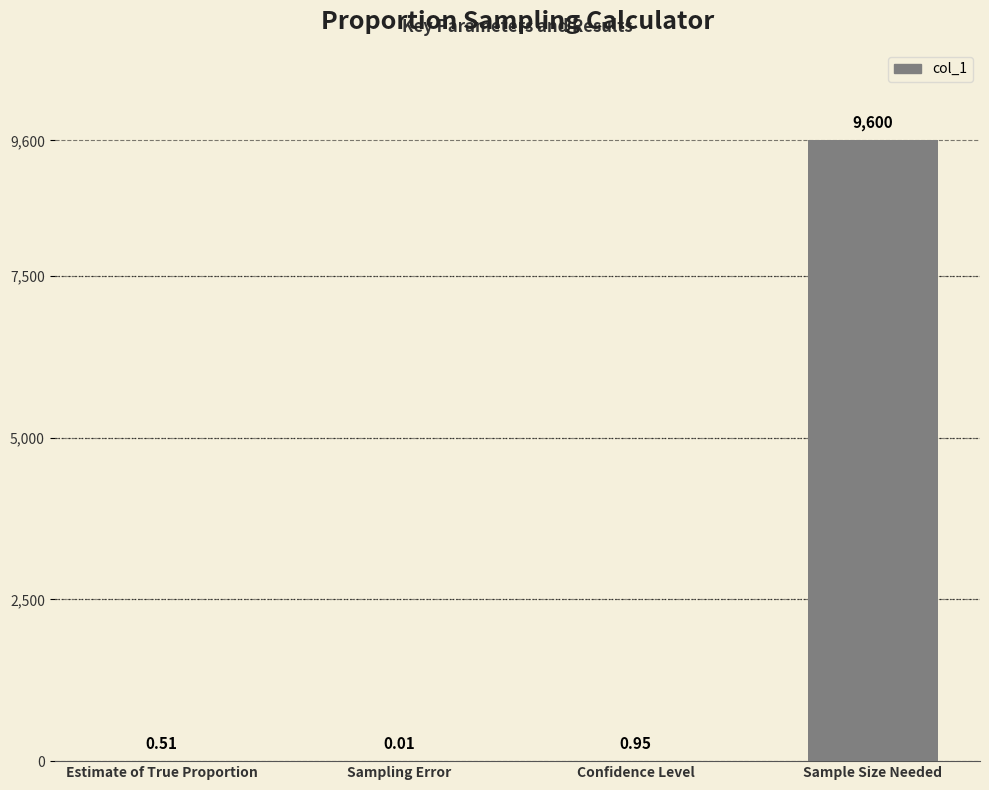

What is the average value?

2400.4